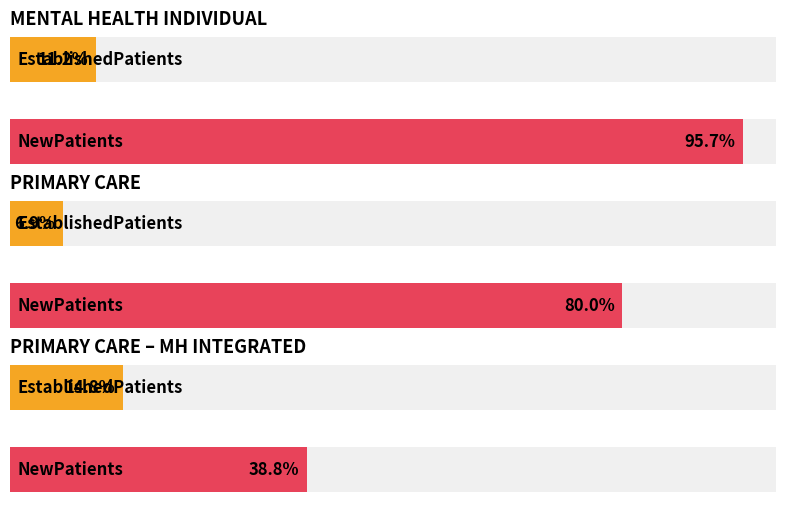

What is the difference between the highest and lowest values at PRIMARY CARE - MENTAL HEALTH INTEGRATED?

24.0